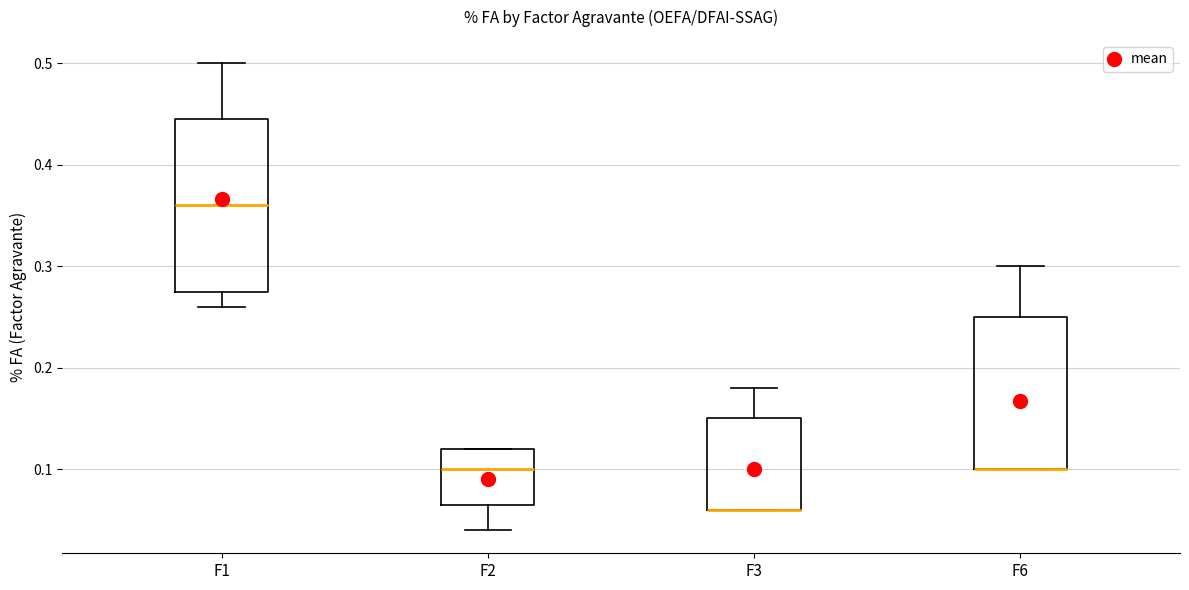

Reading left to right, read every box against the y-axis: the position of its median line, the range the box covers, and the ends of its whiskers. The values are not printed on the chart, so give them approximately, as read against the axis.

F1: median 0.36, box 0.28 to 0.45, whiskers 0.26 to 0.50
F2: median 0.10, box 0.07 to 0.12, whiskers 0.04 to 0.12
F3: median 0.06 (drawn on the box's lower edge), box 0.06 to 0.15, whiskers 0.06 to 0.18
F6: median 0.10 (drawn on the box's lower edge), box 0.10 to 0.25, whiskers 0.10 to 0.30